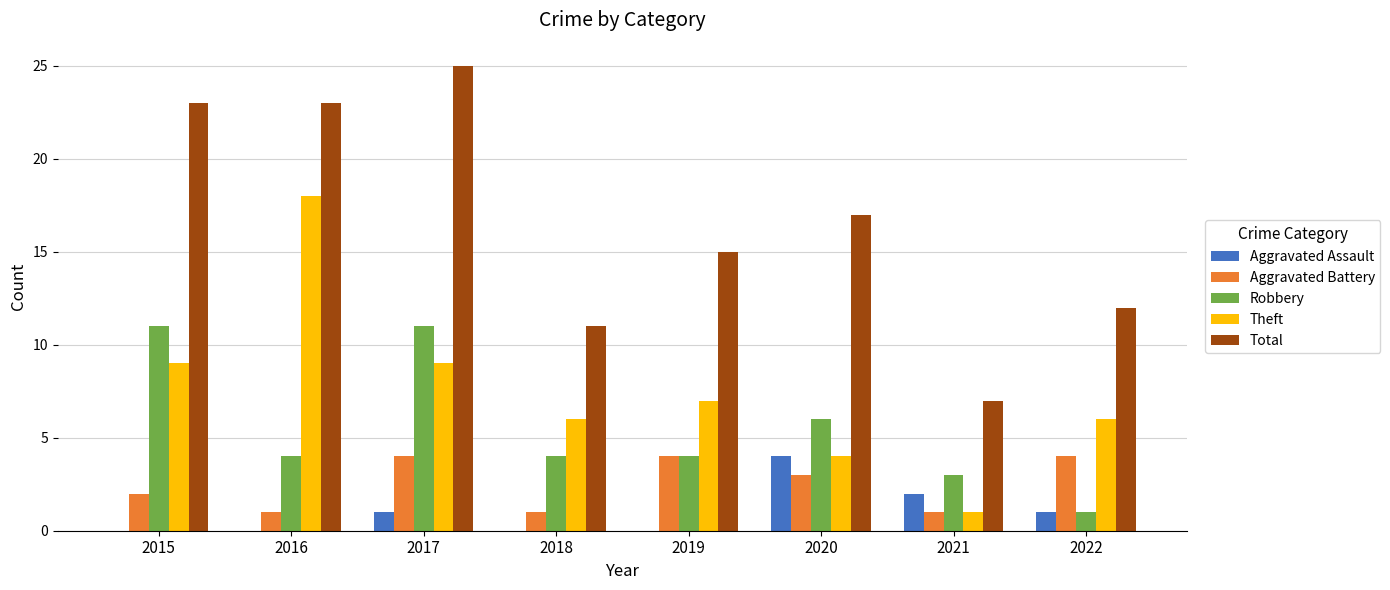

At which label is Aggravated Battery closest to 2?

2015